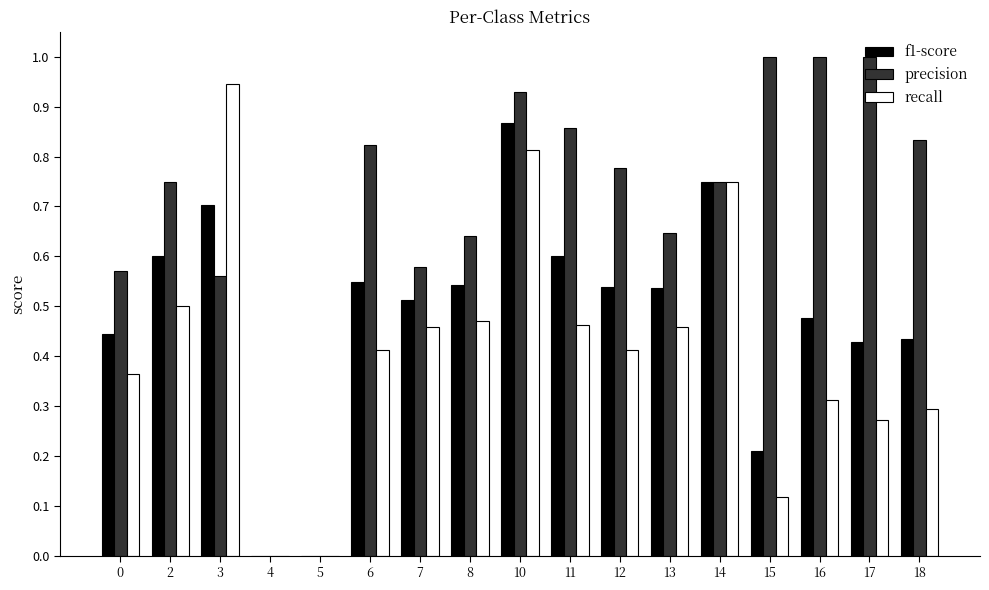

What is the total value across all series at 12?

1.7